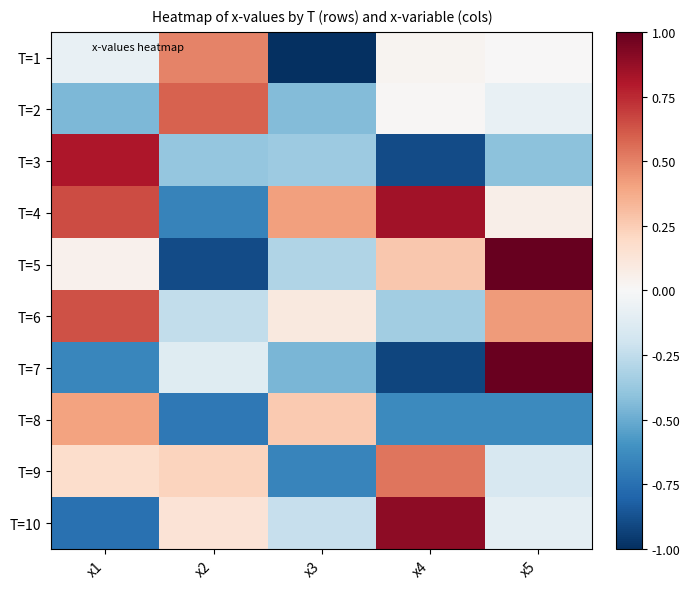

What is the total value across all series at x4?

-0.2